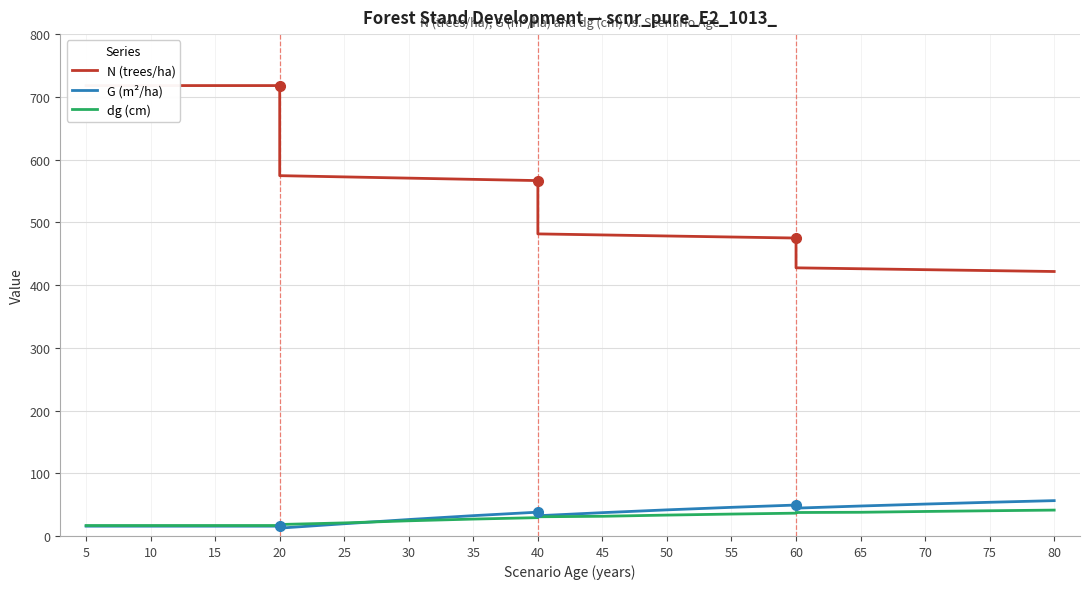

What is the difference between the maximum and minimum values in the dg (cm) series?

24.6